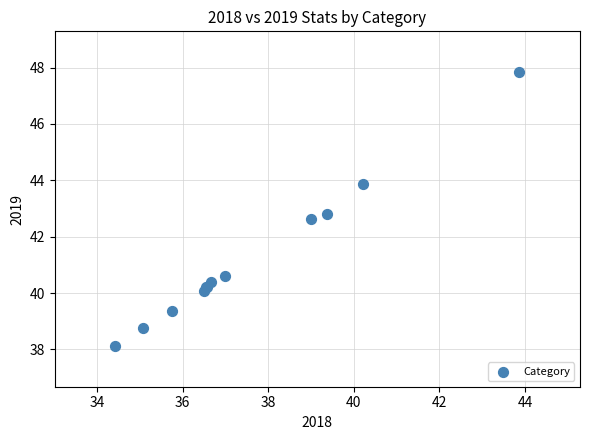

What Y value in the scatter plot is closest to 42?

42.6